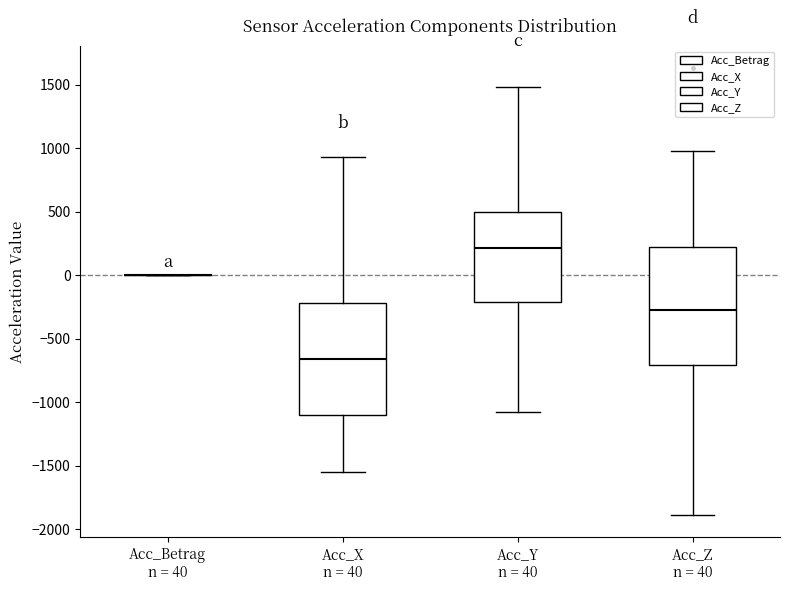

Reading left to right, transcribe this box plot: for each box, give where its median line is, the range the box spans, and where its two whiskers end, as read against the y-axis. The values are not printed on the chart, so give them approximately, as read against the axis.

Acc_Betrag n = 40: box collapsed to a line at 0, whiskers 0 to 0
Acc_X n = 40: median -650, box -1100 to -200, whiskers -1550 to 950
Acc_Y n = 40: median 200, box -200 to 500, whiskers -1050 to 1500
Acc_Z n = 40: median -300, box -700 to 200, whiskers -1900 to 1000